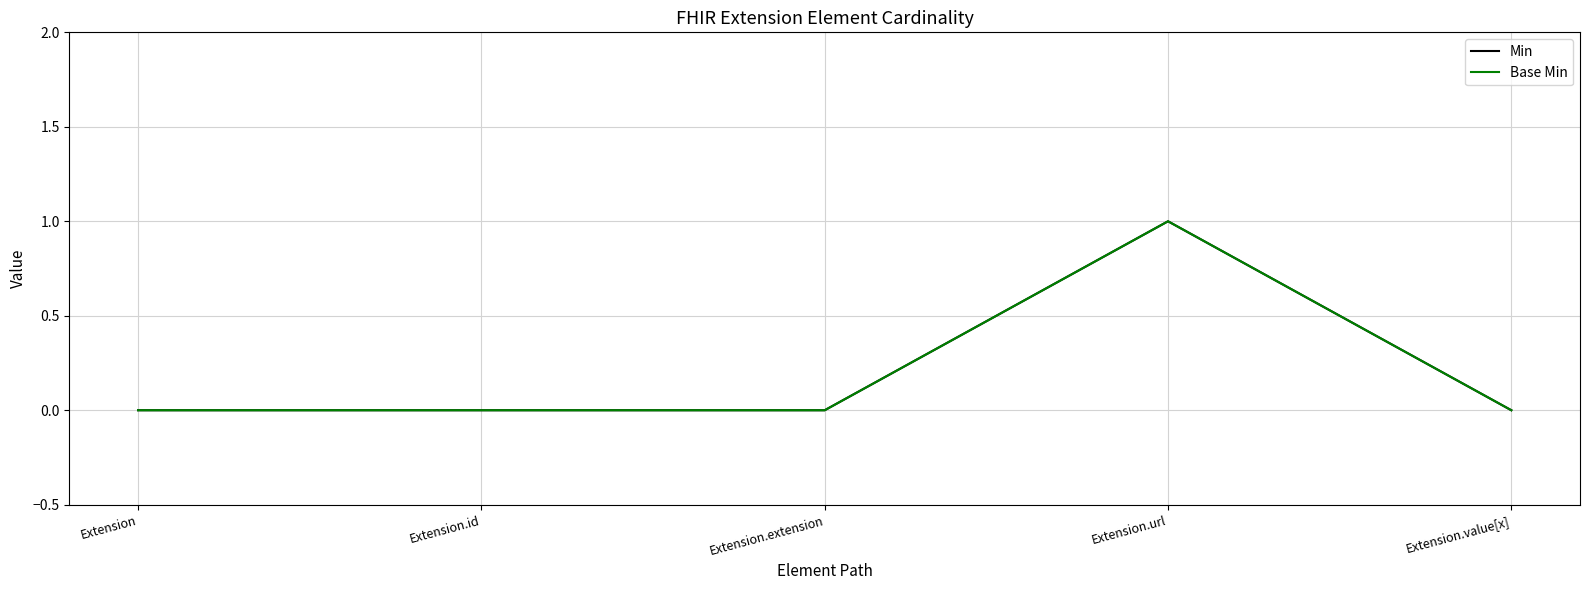

Reading right to left, list all the values displayed in this chart.

Min: 0	1	0	0	0
Base Min: 0	1	0	0	0